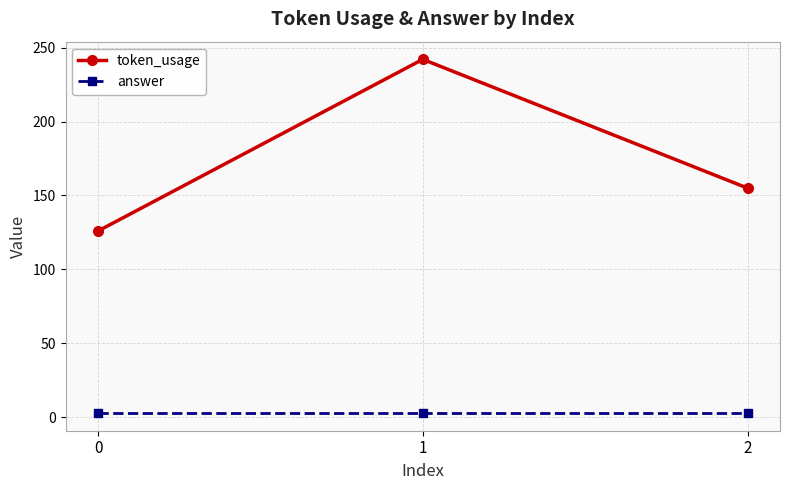

List the series in order of their overall mean, highest first.

token_usage, answer